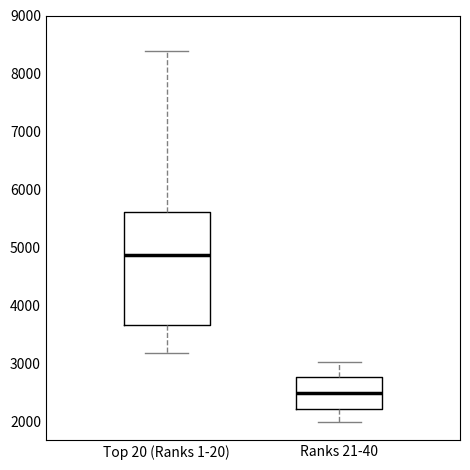

Which box has the highest median line?

Top 20 (Ranks 1-20)